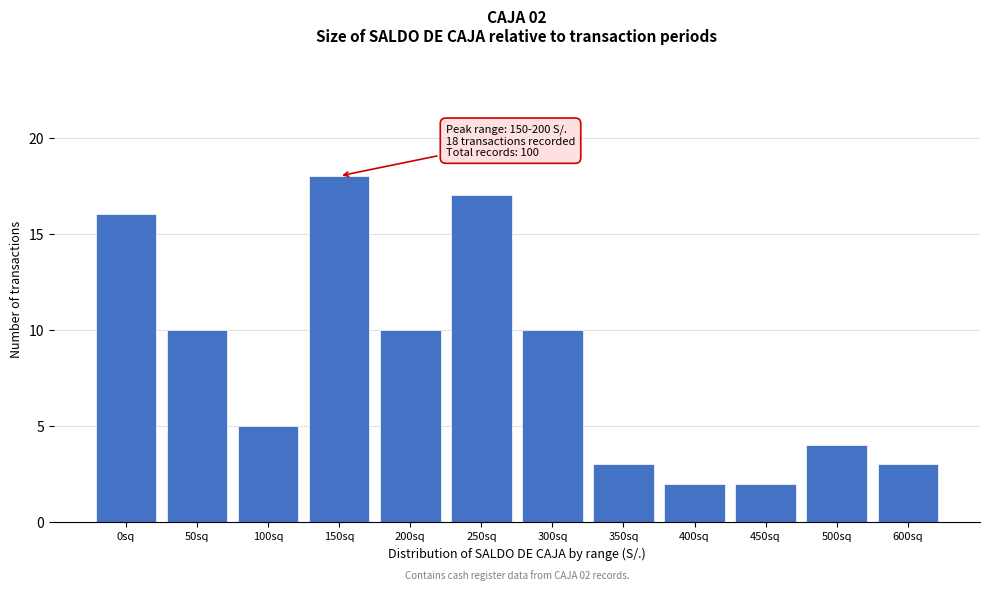

Reading left to right, extract all data points from this chart.

16	10	5	18	10	17	10	3	2	2	4	3